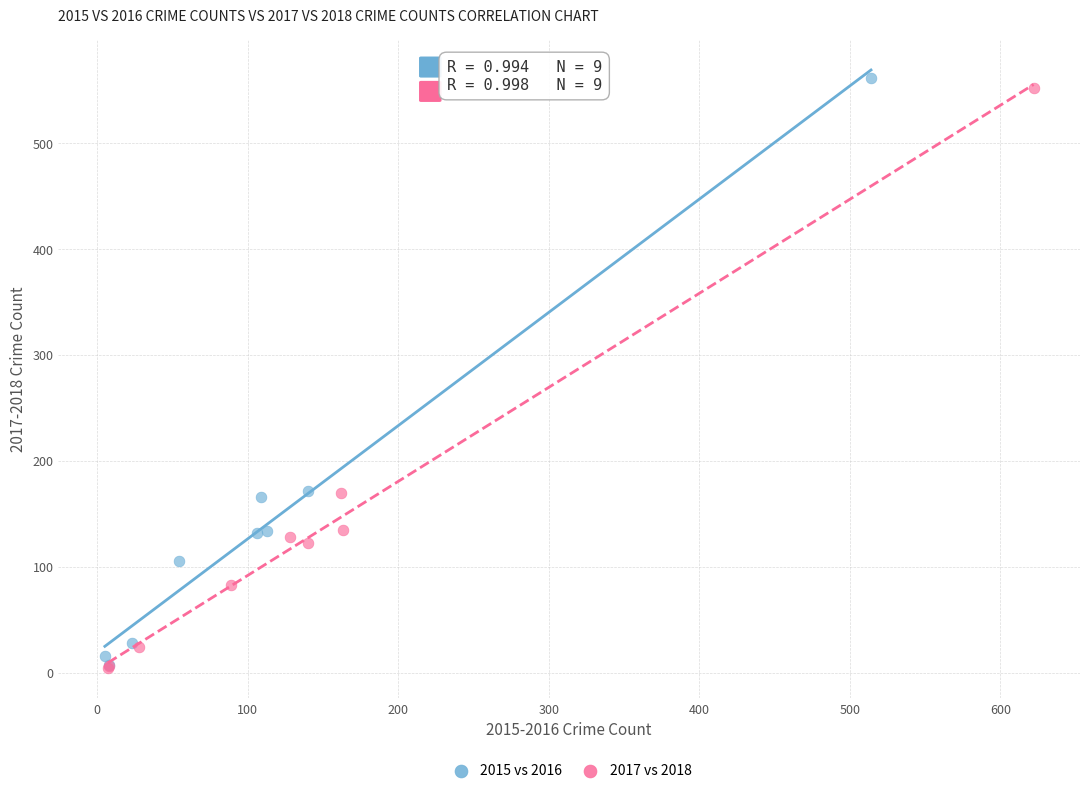

Which series has the largest Y range (max minus min)?

2015 vs 2016